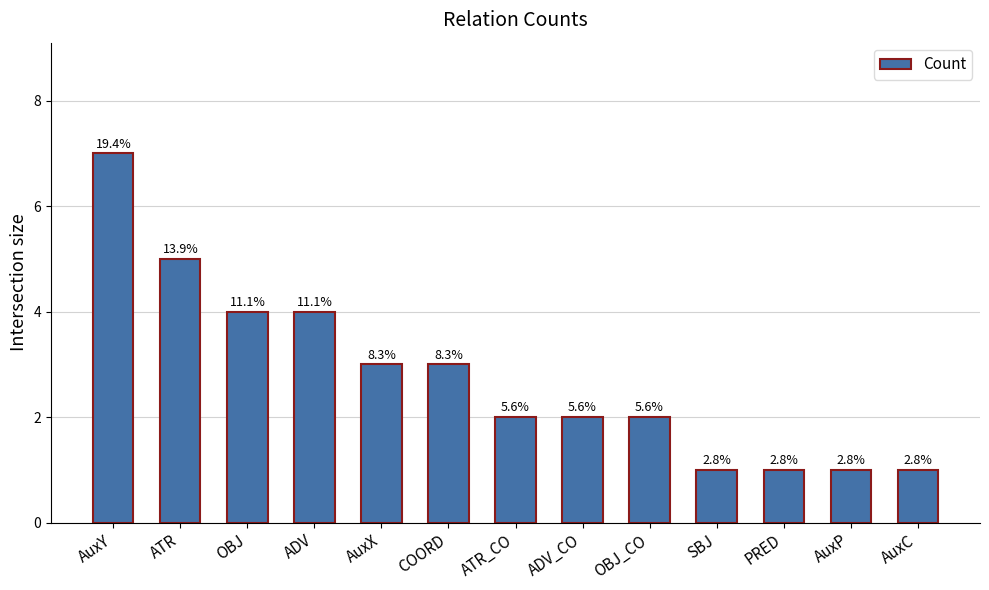

What is the sum of all values?

36